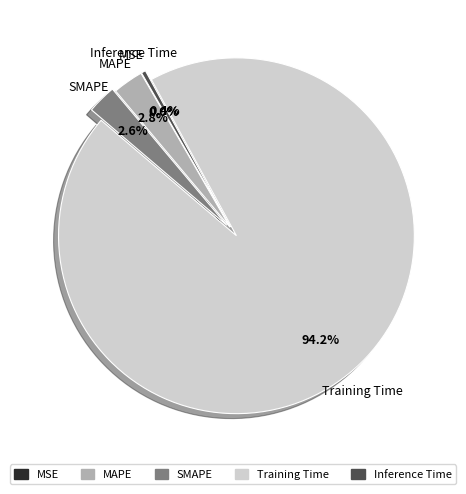

How much of the chart is everything except Inference Time?

99.6%